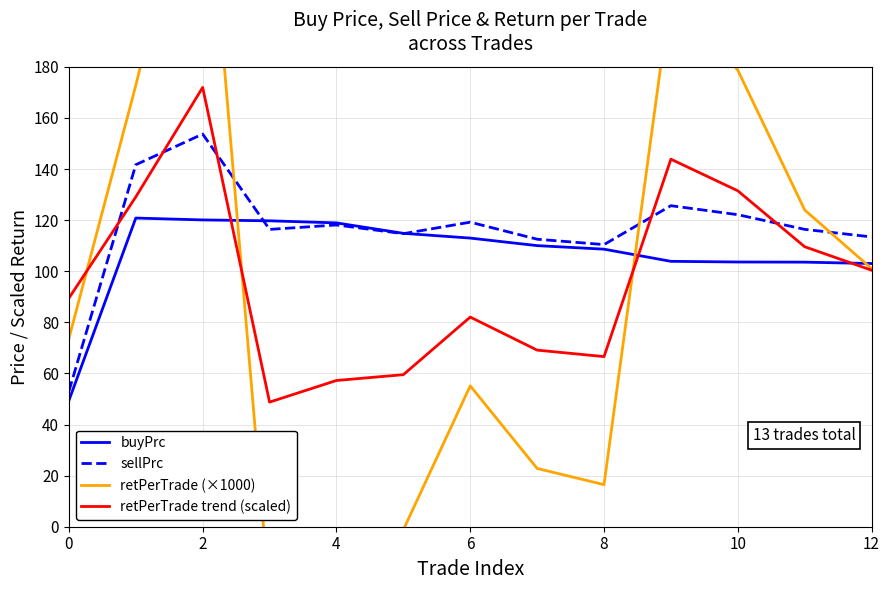

What are all the series names shown in the legend?

buyPrc, sellPrc, retPerTrade (×1000), retPerTrade trend (scaled)